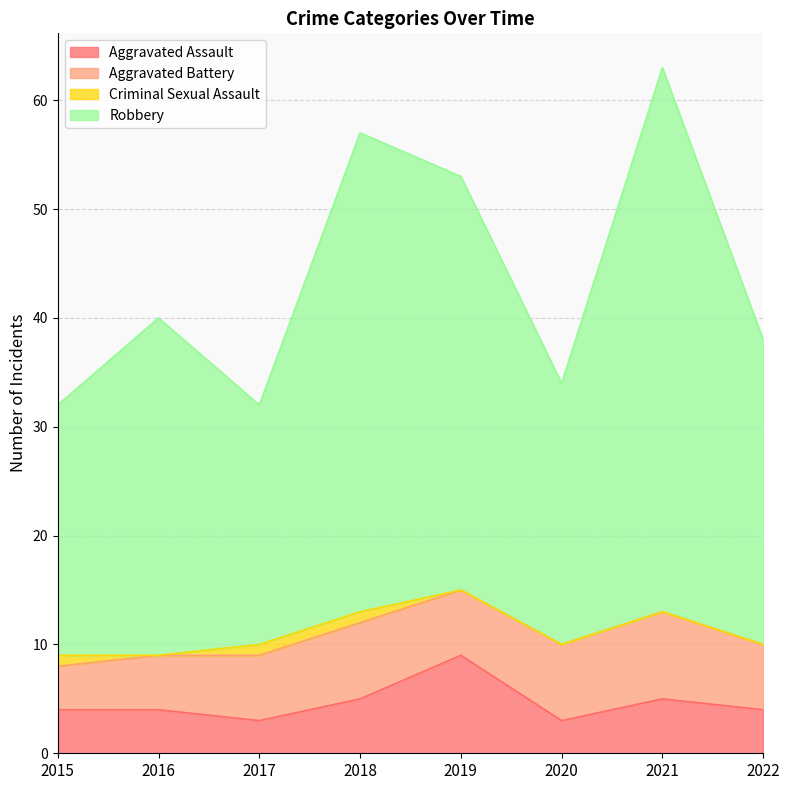

What is the total value across all series at 2020?

34